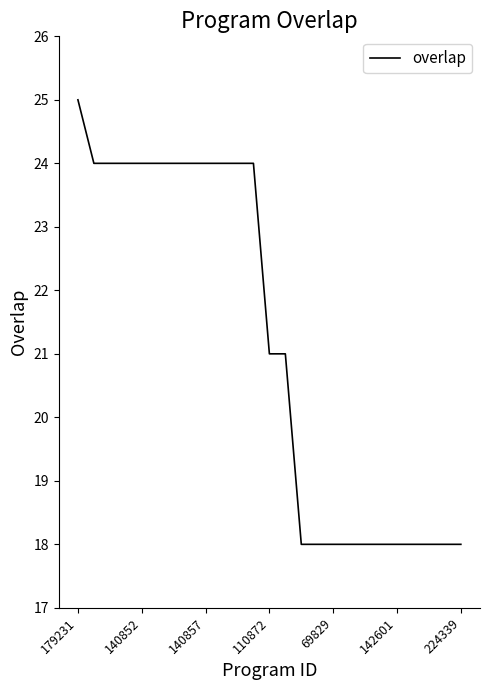

What is the difference between the maximum and minimum values?

7